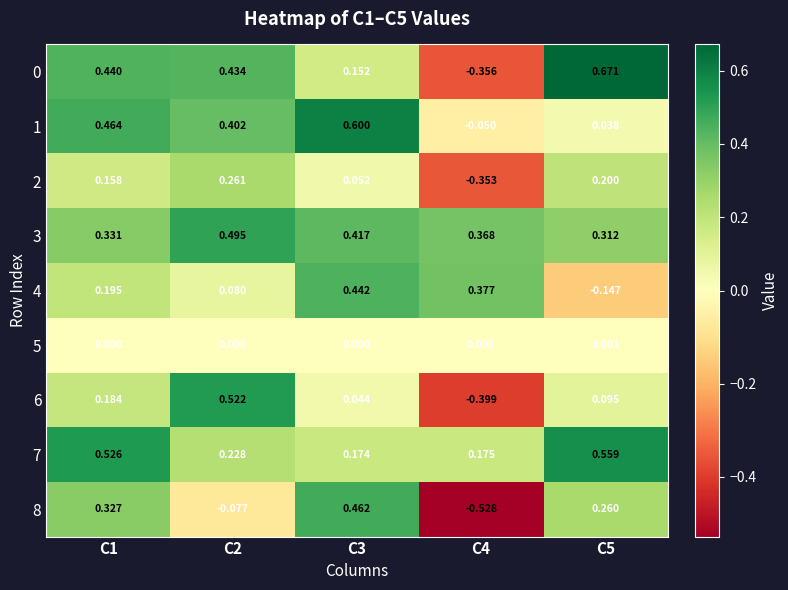

Is the value of 1 at C2 greater than the value of 7 at C4?

Yes